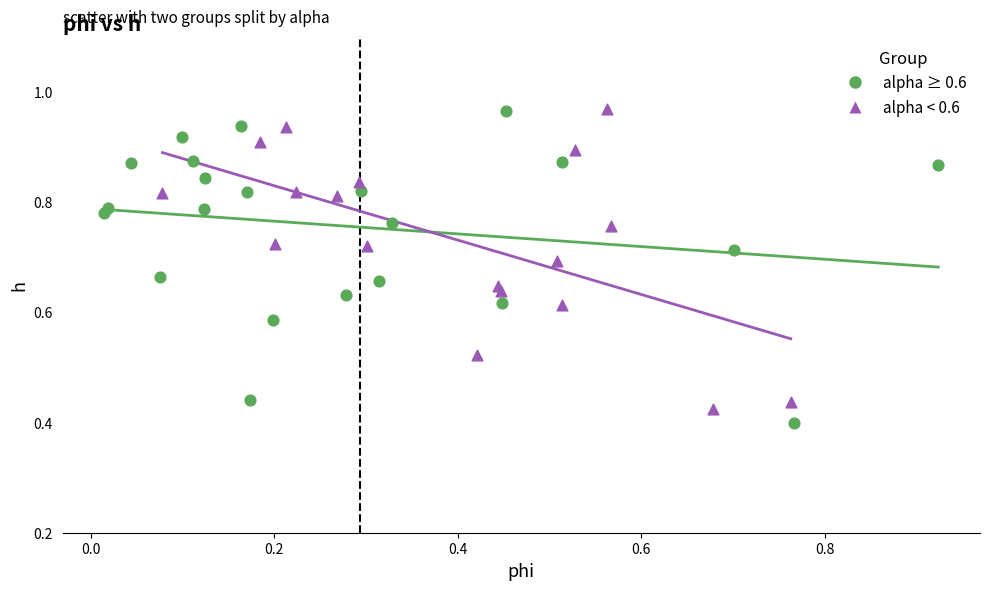

What are all the series names shown in the legend?

alpha ≥ 0.6, alpha < 0.6